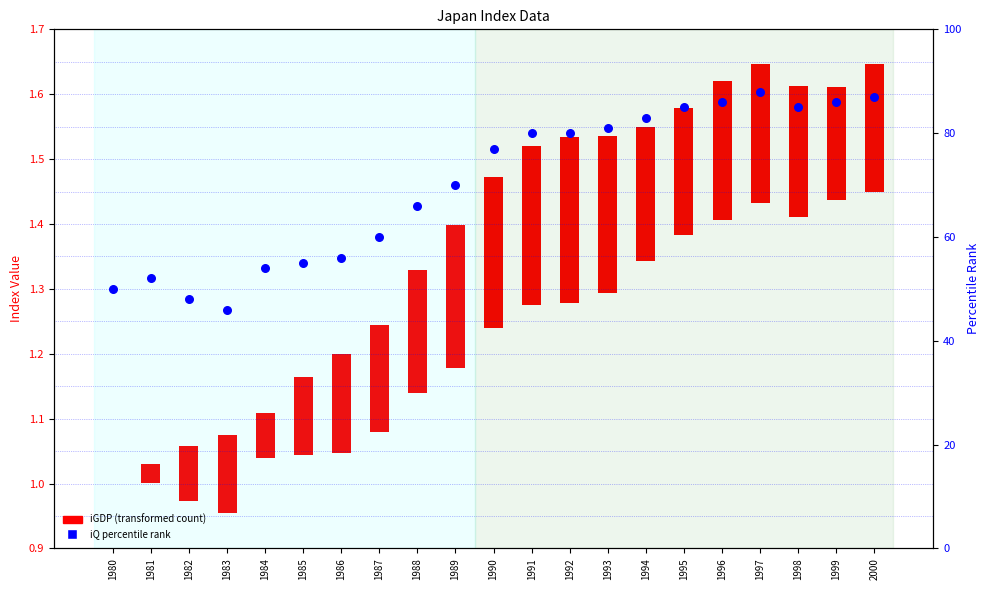

Which has a higher value, 1990 or 1986?

1990